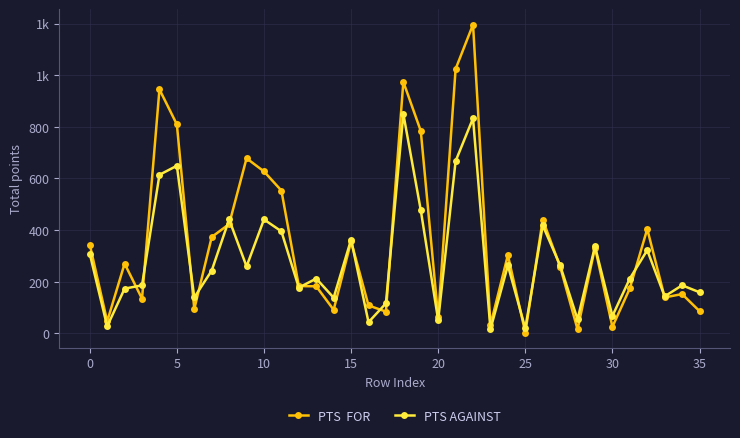

Is this an area chart (filled region under the line)?

No